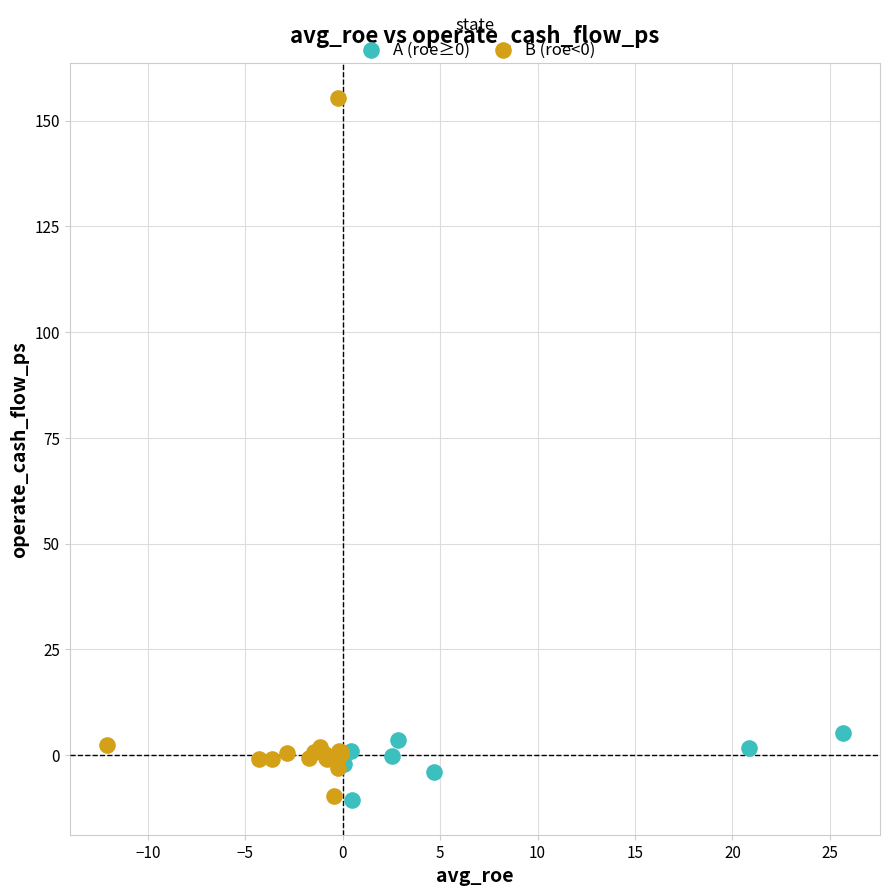

Which series has the widest spread of Y values?

B (roe<0)